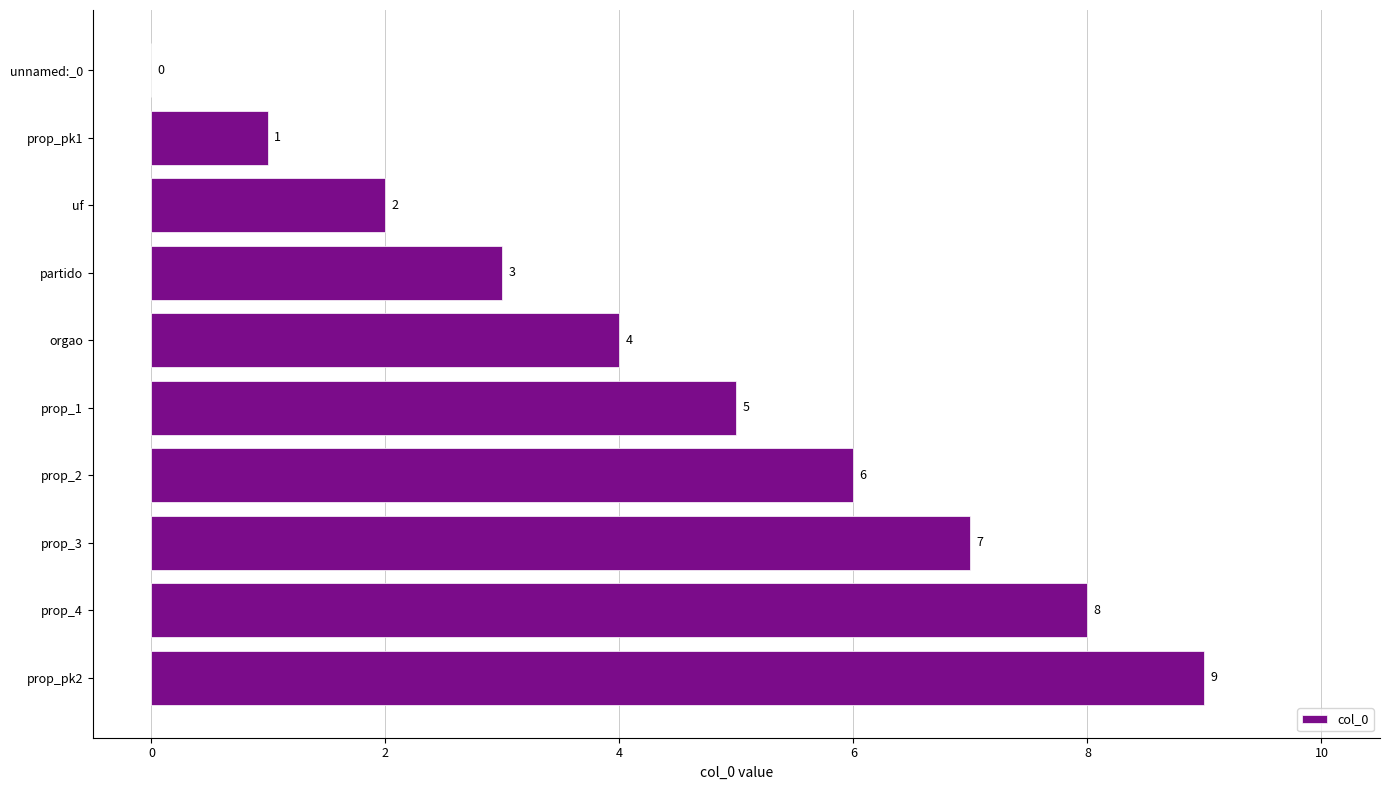

The value at unnamed:_0 is 0. True or false?

True